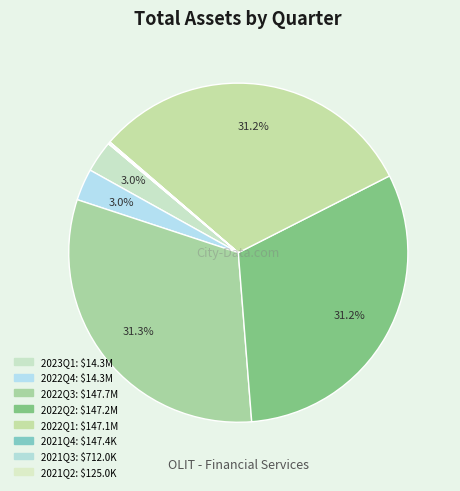

Is it true that 2022Q1 is 24% of the pie?

False